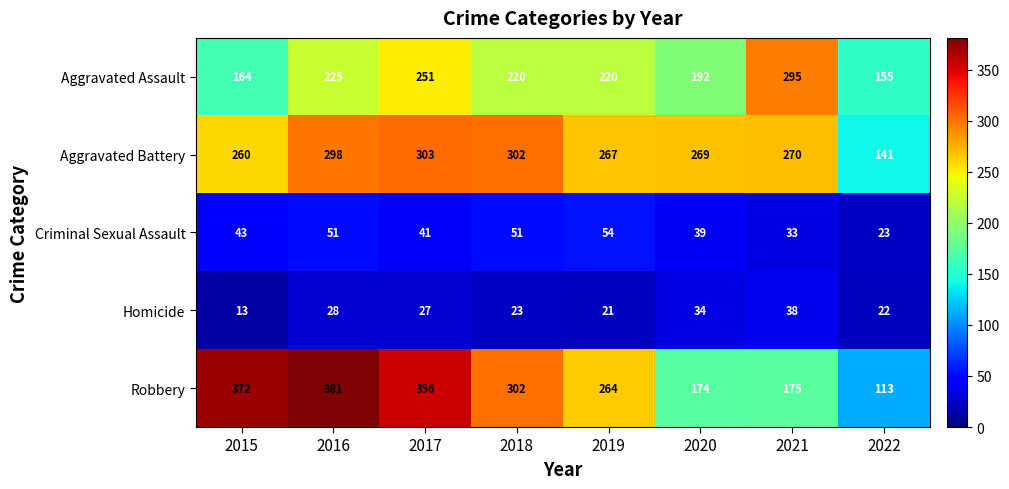

What is the total value across all series at 2019?

826